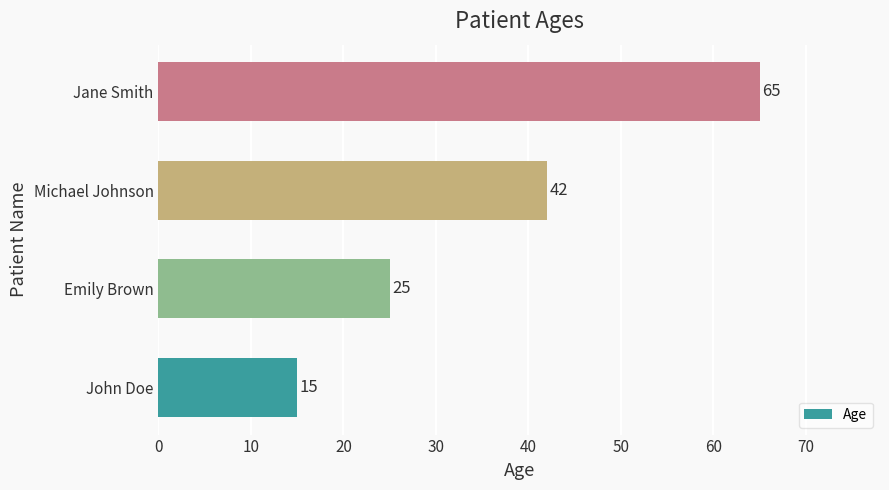

How many values are below 42?

2